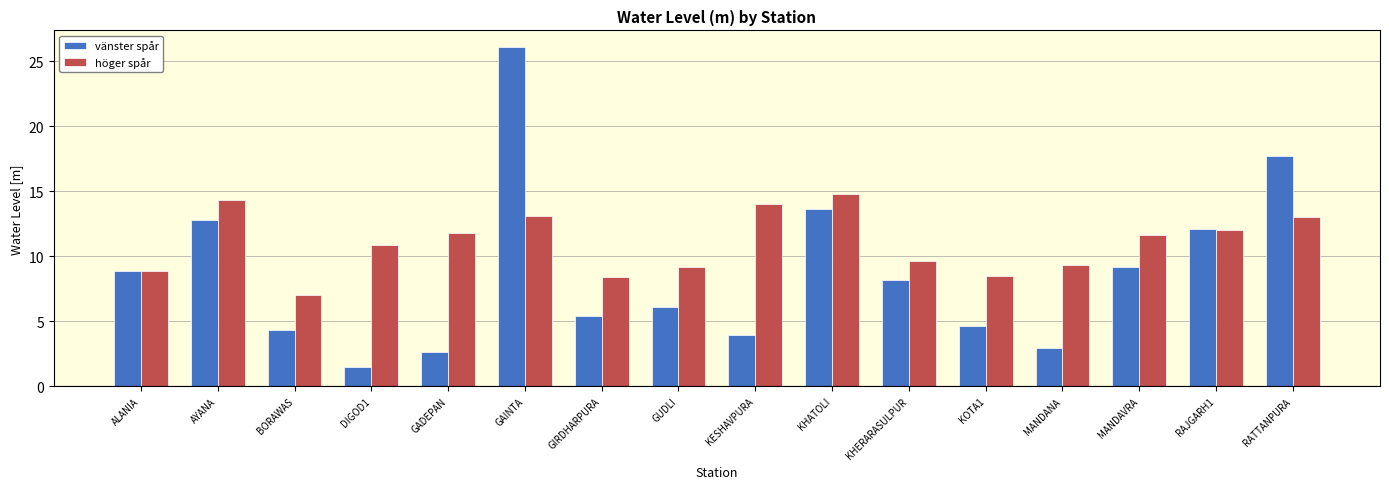

Is it true that vänster spår equals 26.1 at GAINTA?

True